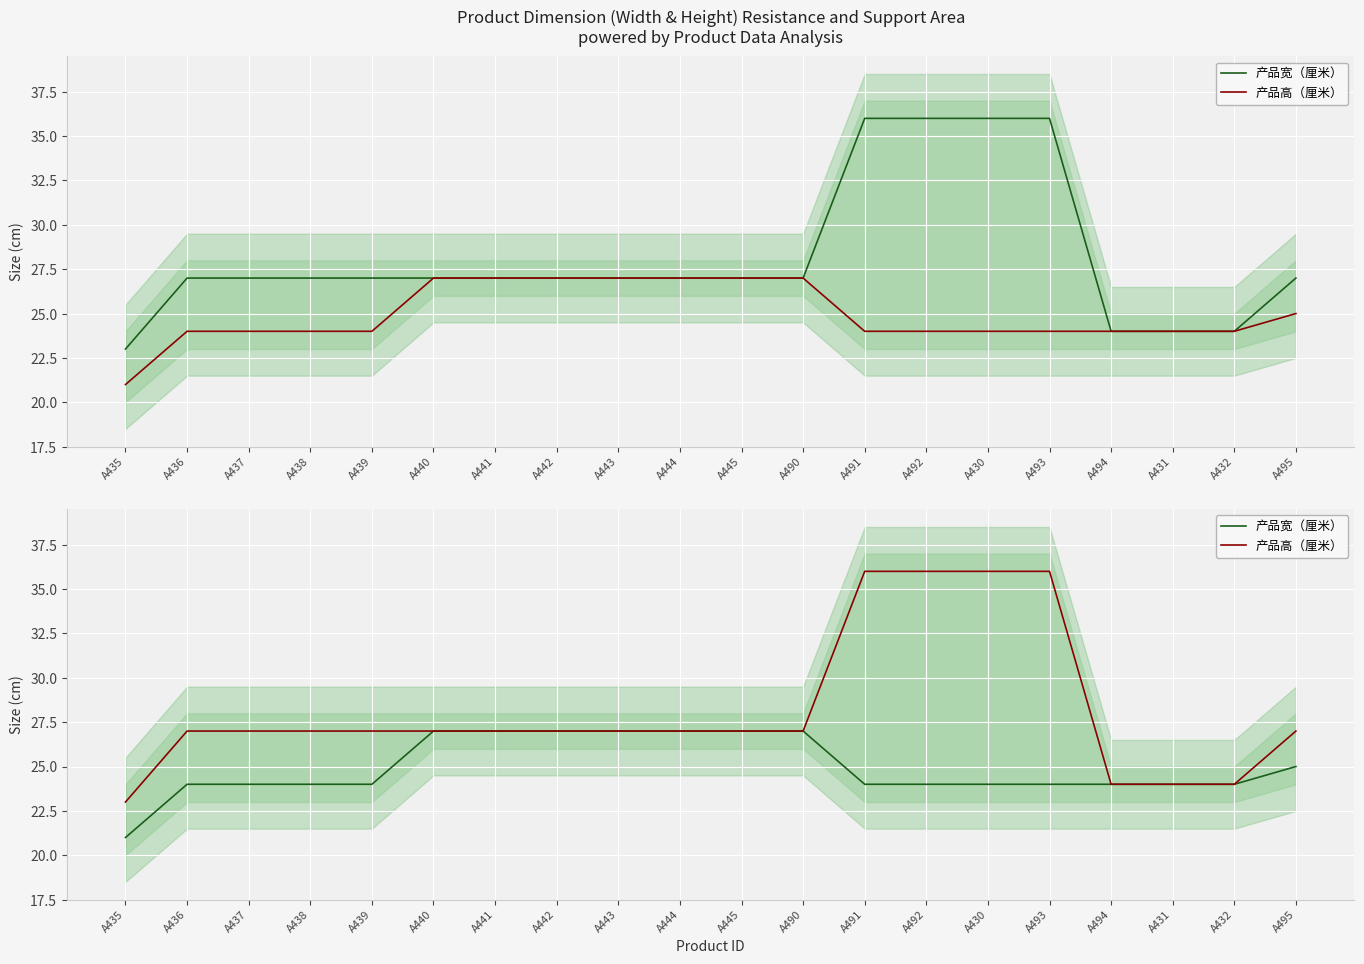

Is it true that 产品宽（厘米） equals 14 at A435?

False